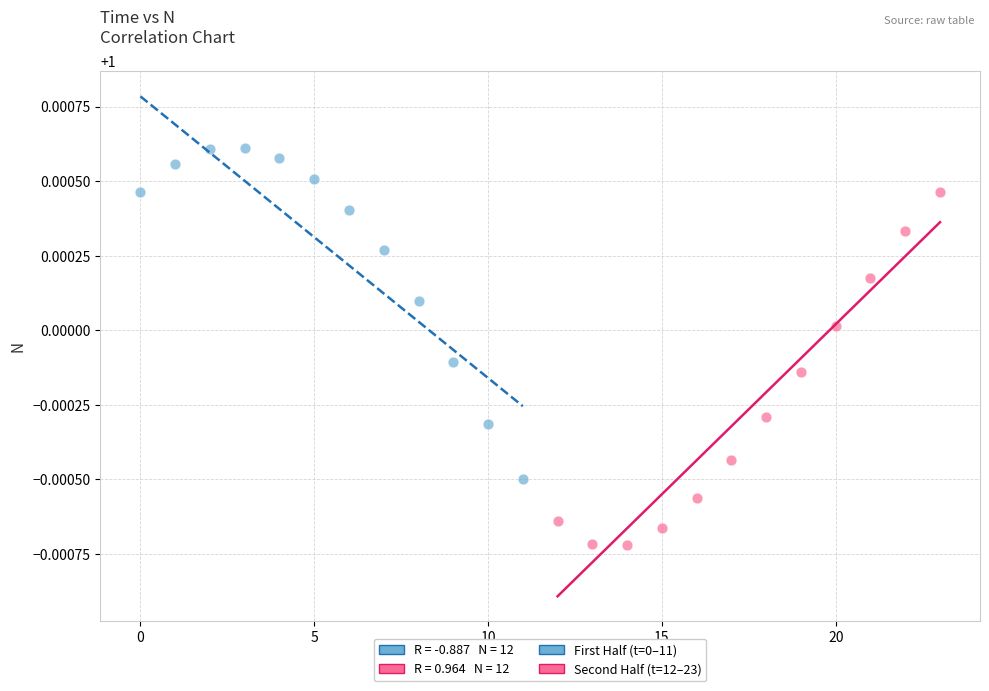

Which series contains the lowest Y value?

Second Half (t=12–23)